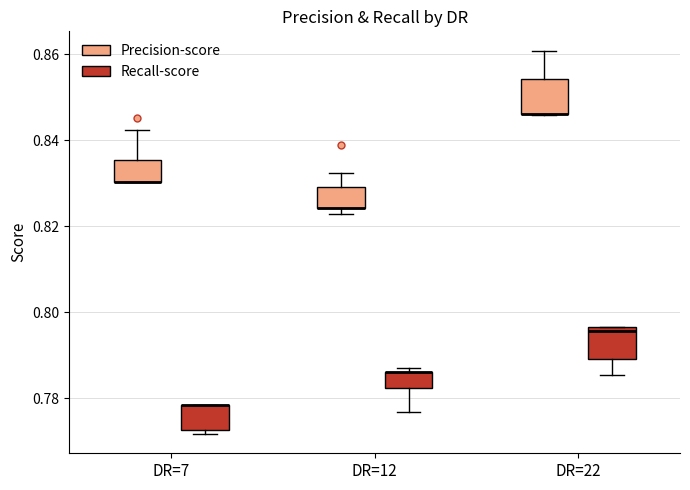

Reading left to right, transcribe this box plot: for each box, give where its median line is, the range the box spans, and where its two whiskers end, as read against the y-axis. The values are not printed on the chart, so give them approximately, as read against the axis.

DR=7 (Precision-score): median 0.830 (drawn on the box's lower edge), box 0.830 to 0.836, whiskers 0.830 to 0.842
DR=7 (Recall-score): median 0.778 (drawn on the box's upper edge), box 0.772 to 0.778, whiskers 0.772 (just below the box's lower edge) to 0.778
DR=12 (Precision-score): median 0.824 (drawn on the box's lower edge), box 0.824 to 0.830, whiskers 0.822 to 0.832
DR=12 (Recall-score): median 0.786 (drawn on the box's upper edge), box 0.782 to 0.786, whiskers 0.776 to 0.788
DR=22 (Precision-score): median 0.846 (drawn on the box's lower edge), box 0.846 to 0.854, whiskers 0.846 to 0.860
DR=22 (Recall-score): median 0.796 (just below the box's upper edge), box 0.790 to 0.796, whiskers 0.786 to 0.796